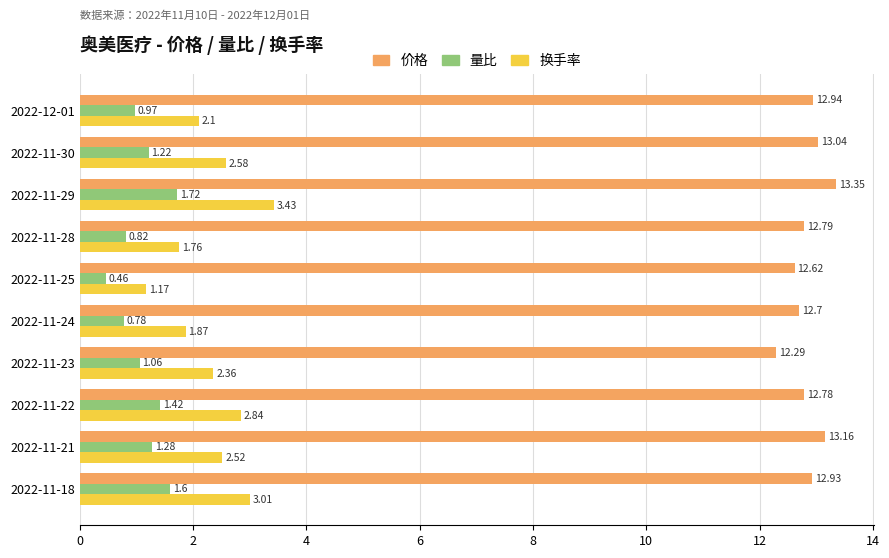

At which category does the chart reach its minimum across all series?

2022-11-25